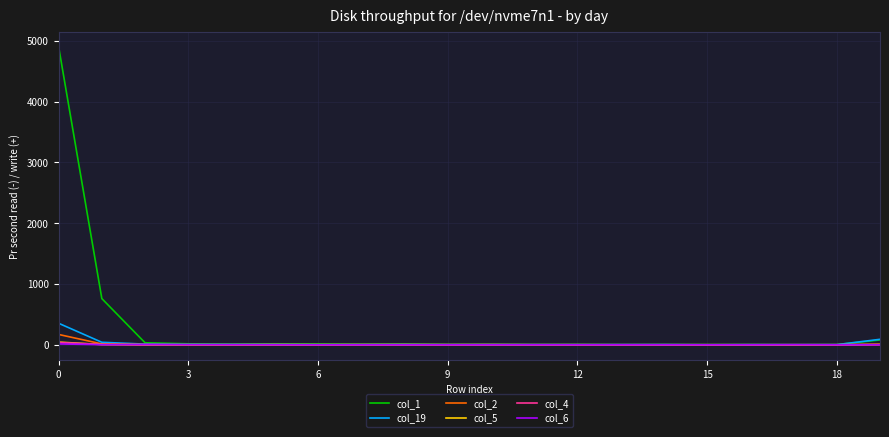

Which series has the largest total across all categories?

col_1